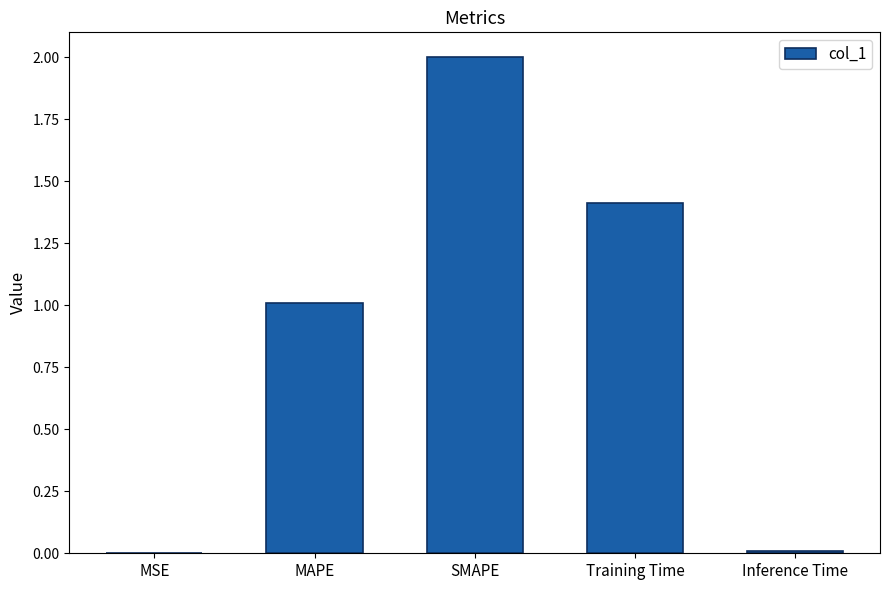

What is the sum of all values?

4.4